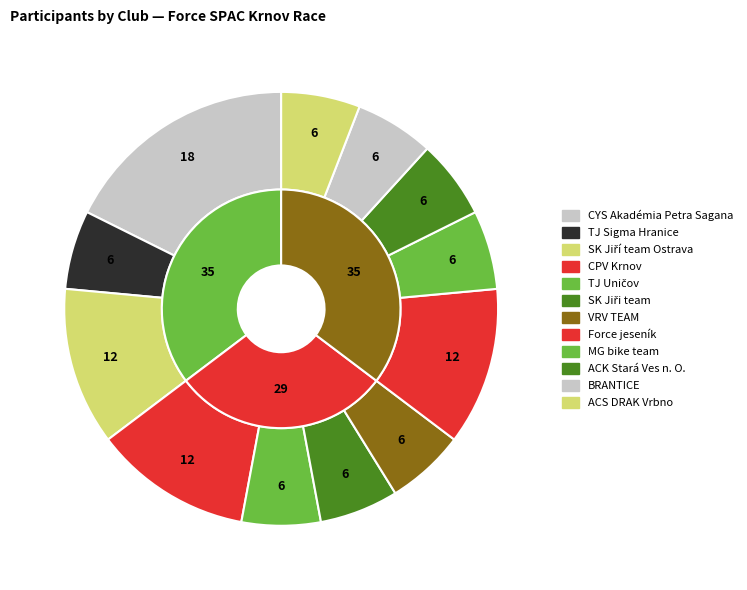

How many segments does this pie chart have?

12